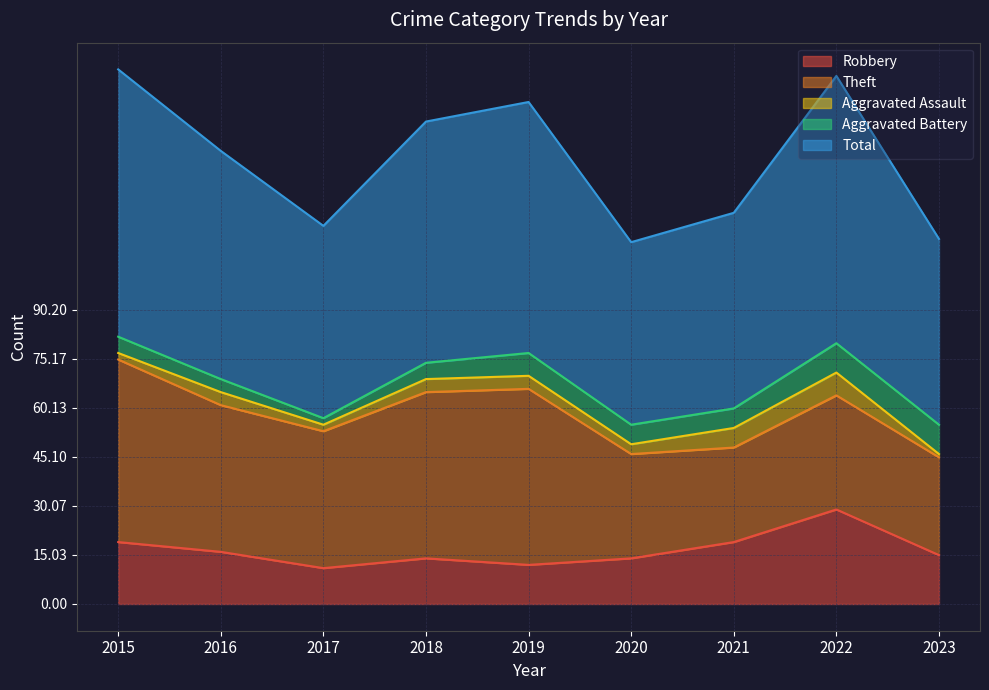

Is it true that Total equals 59 at 2017?

True